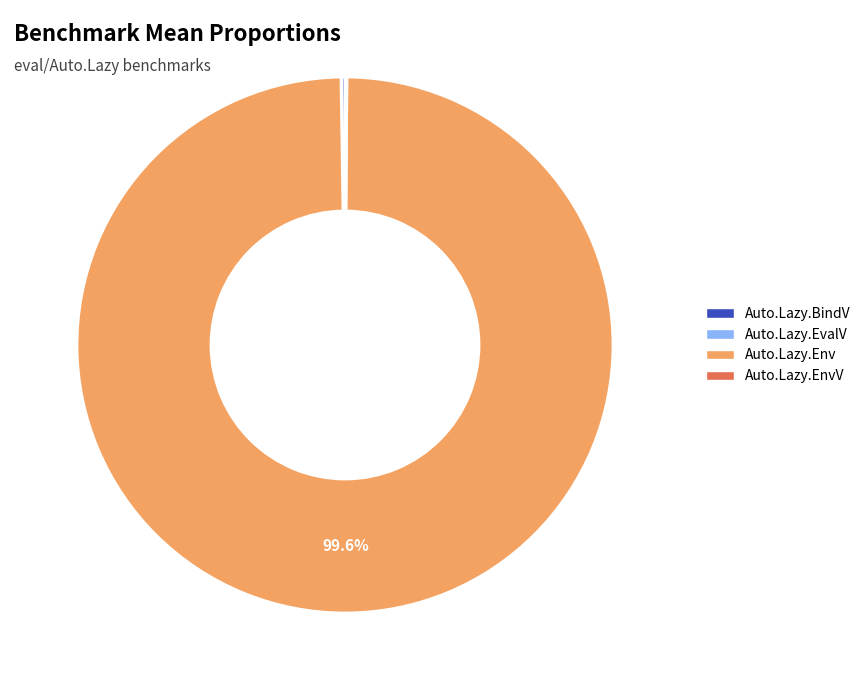

Is there any slice that represents more than half of the pie?

Yes